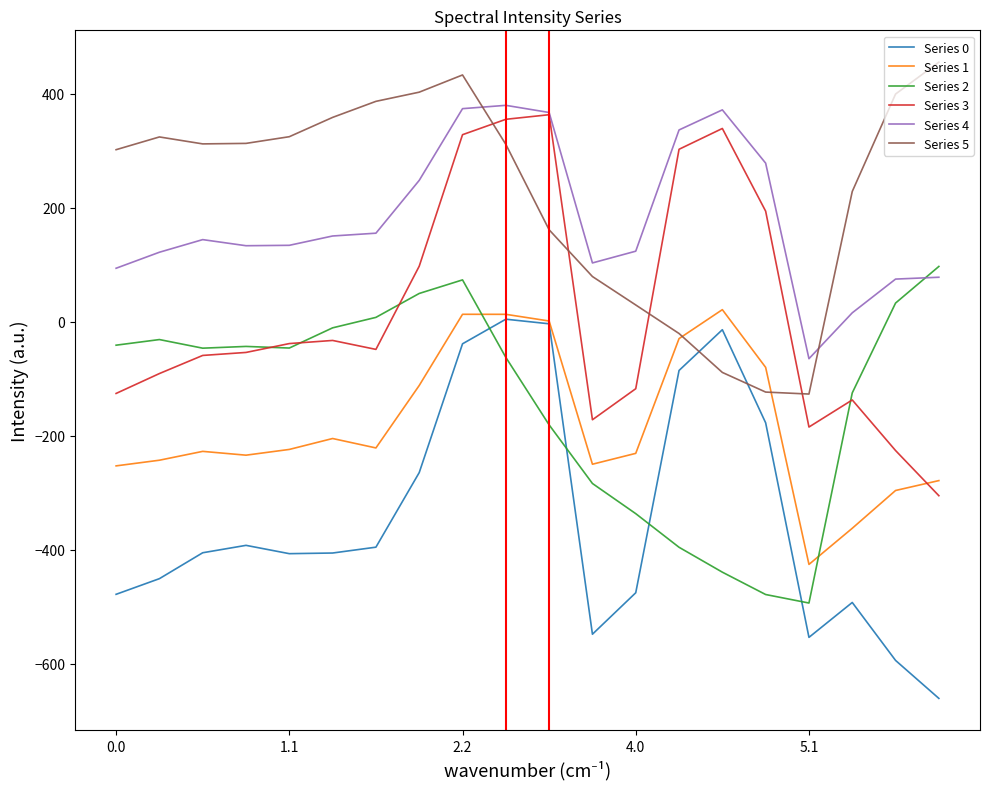

What is the maximum value shown in the chart?

455.1